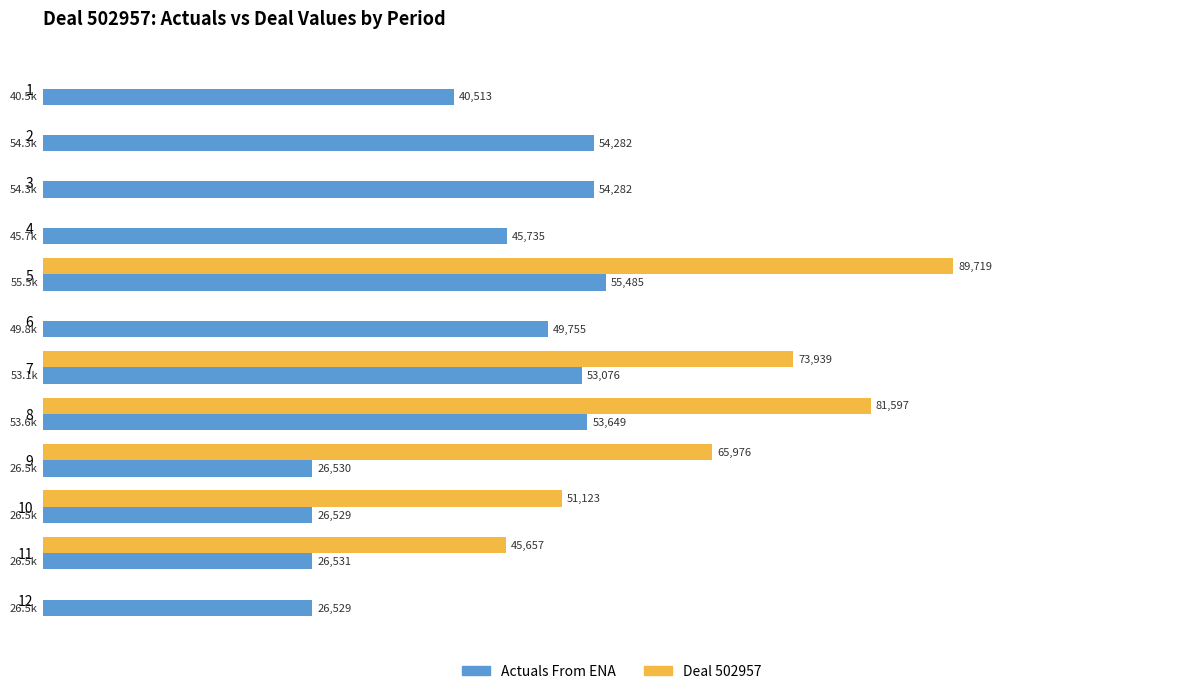

Is the value of Deal 502957 at 4 greater than the value of Actuals From ENA at 6?

No